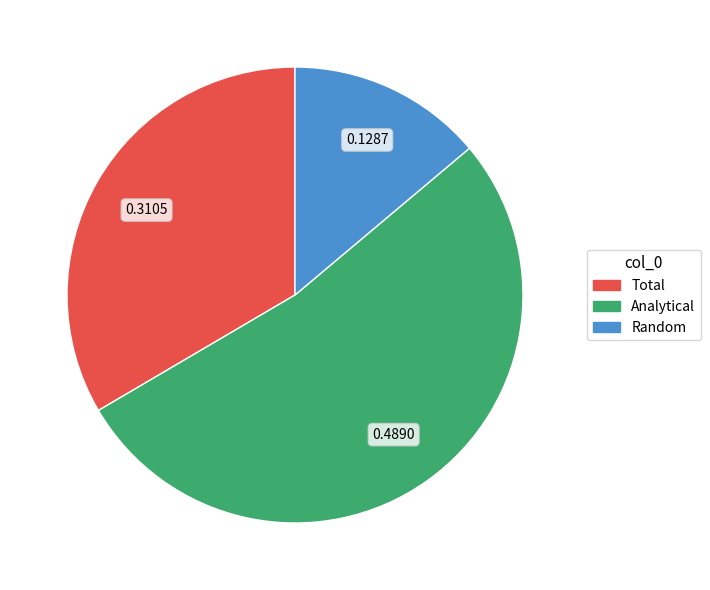

The Random slice represents 14% of the pie. True or false?

True